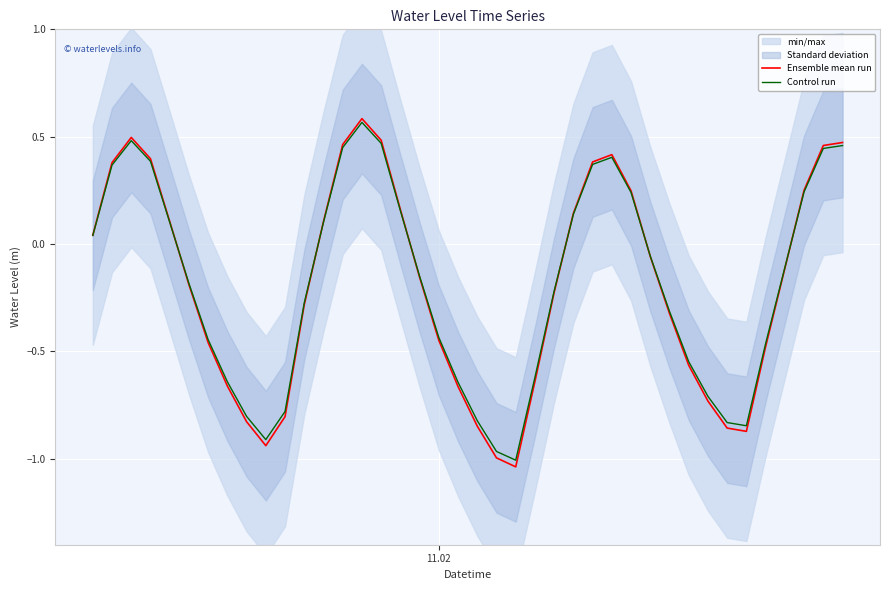

What is the average value of the Control run series?

-0.2